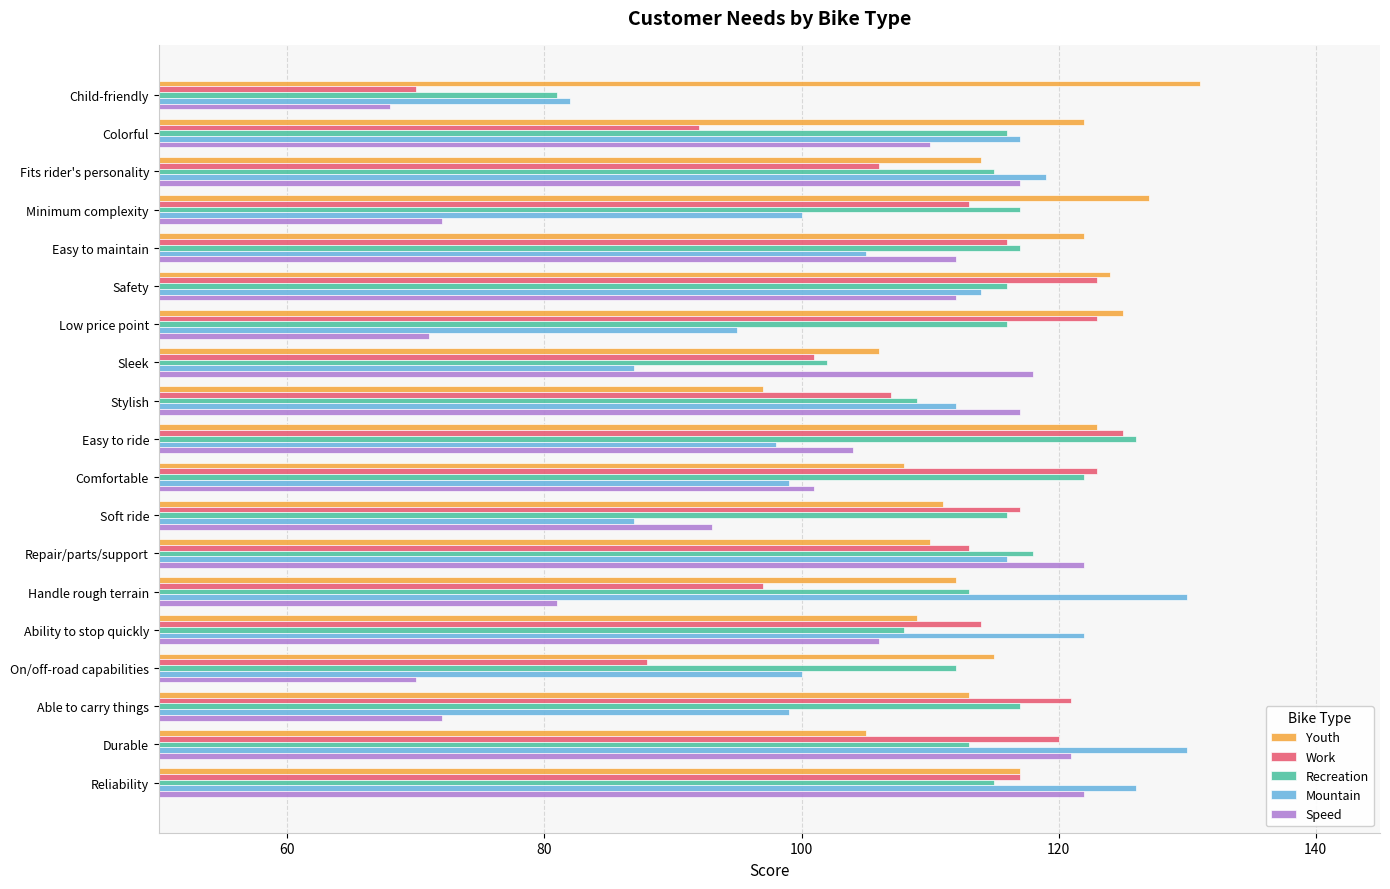

What value does the Mountain series have at Easy to ride, to the nearest 10?

100